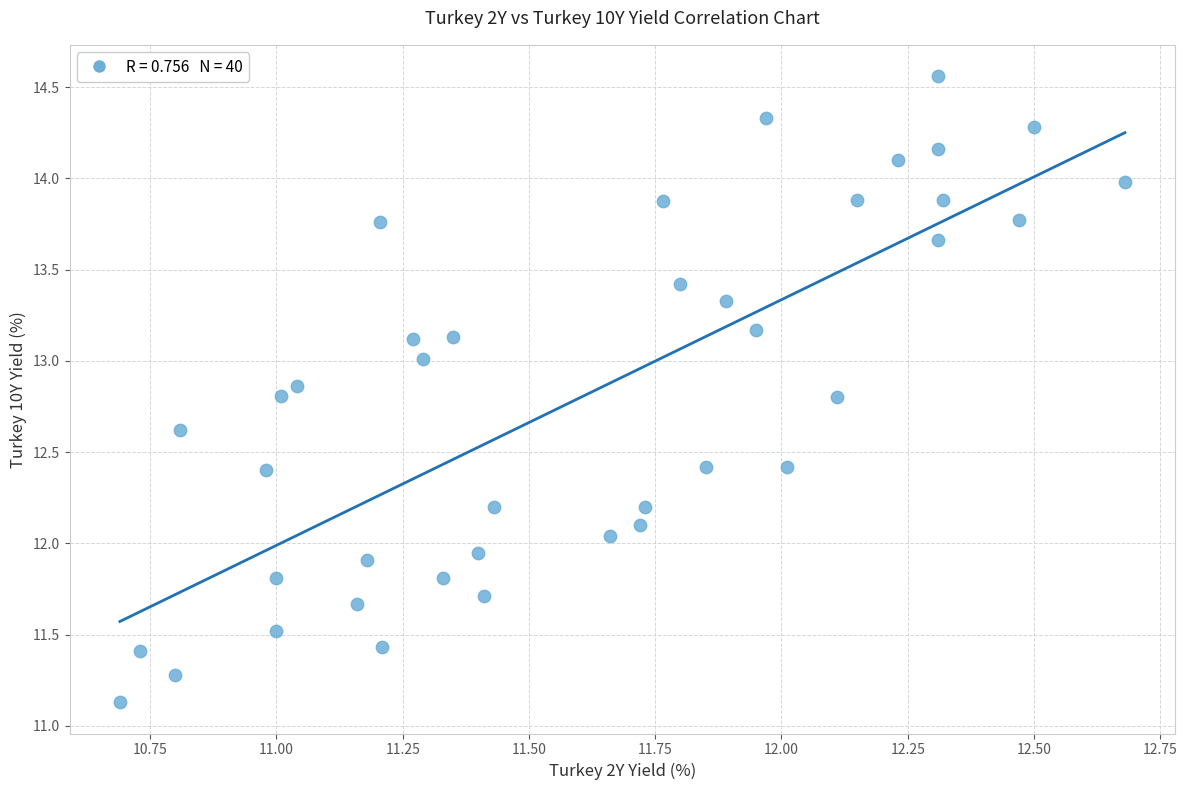

What is the range of Y values (max minus min)?

3.4